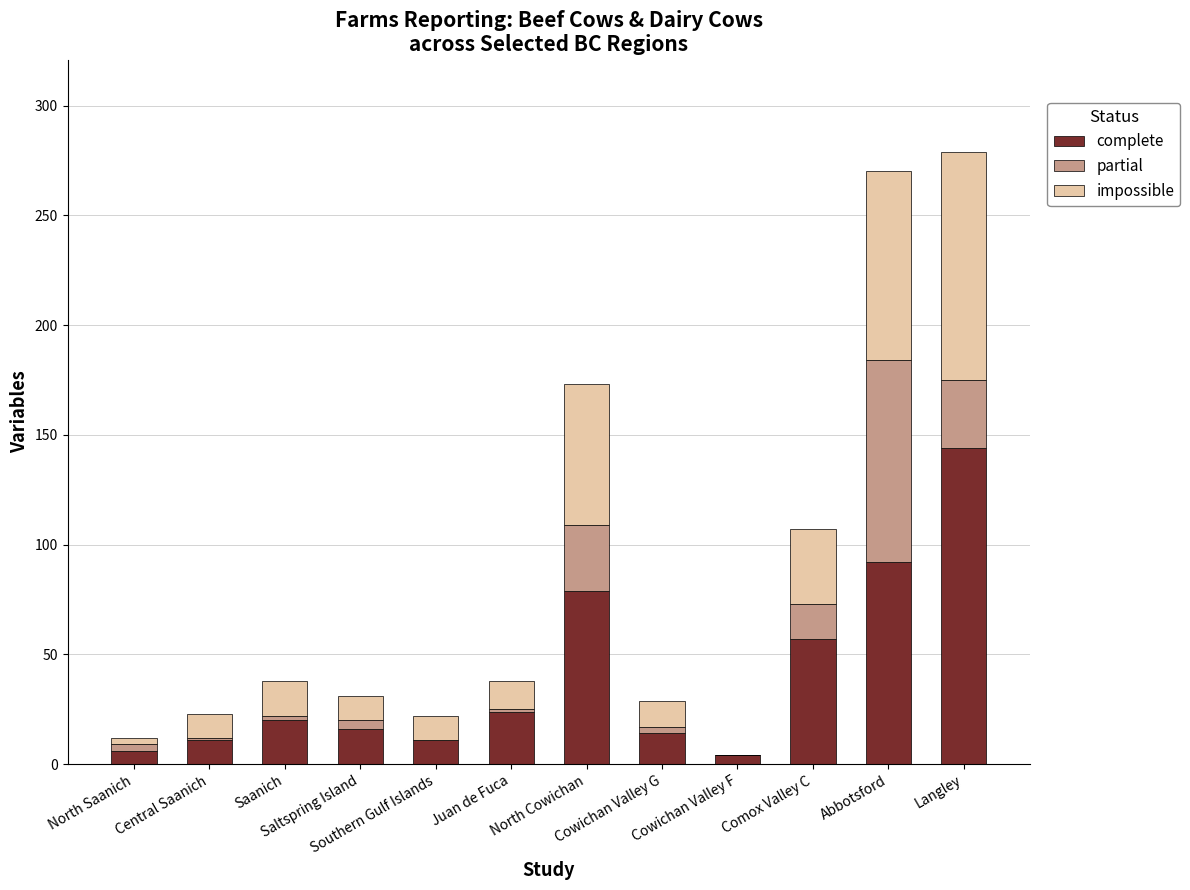

What is the maximum value for complete?

144